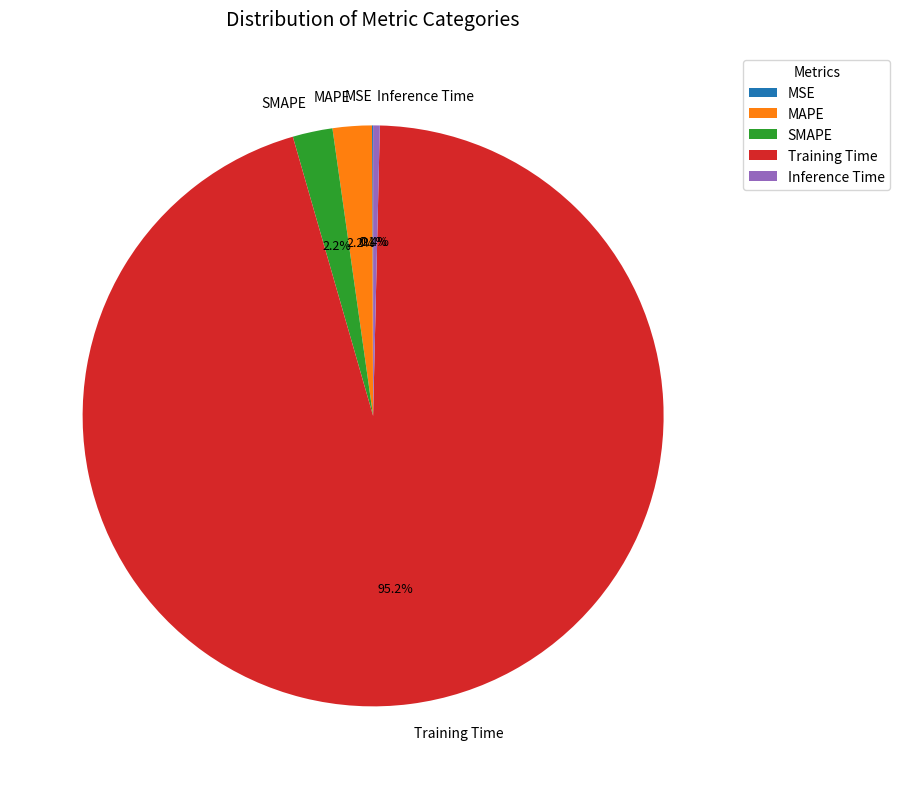

Does any single category account for the majority?

Yes